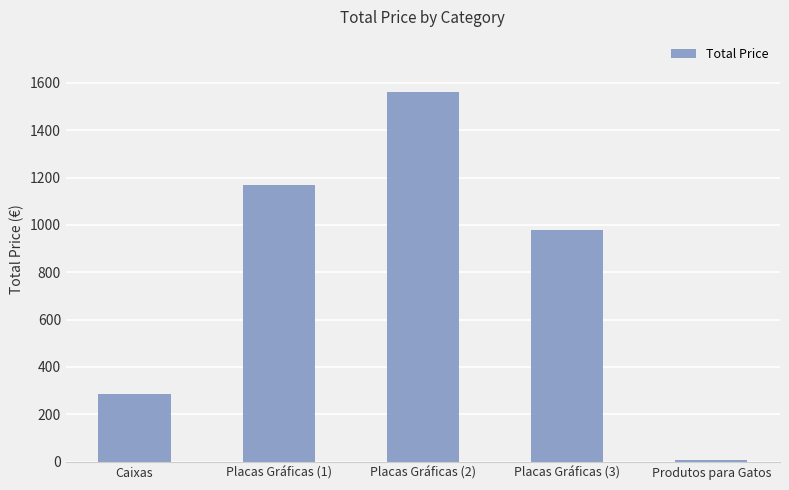

What is the label of the 5th bar from the left?

Produtos para Gatos